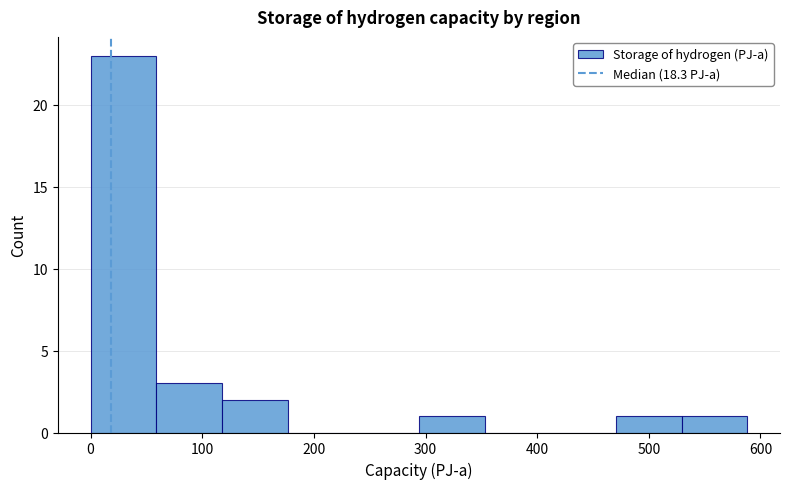

Which range on the x-axis has the tallest bar?

0 to 60